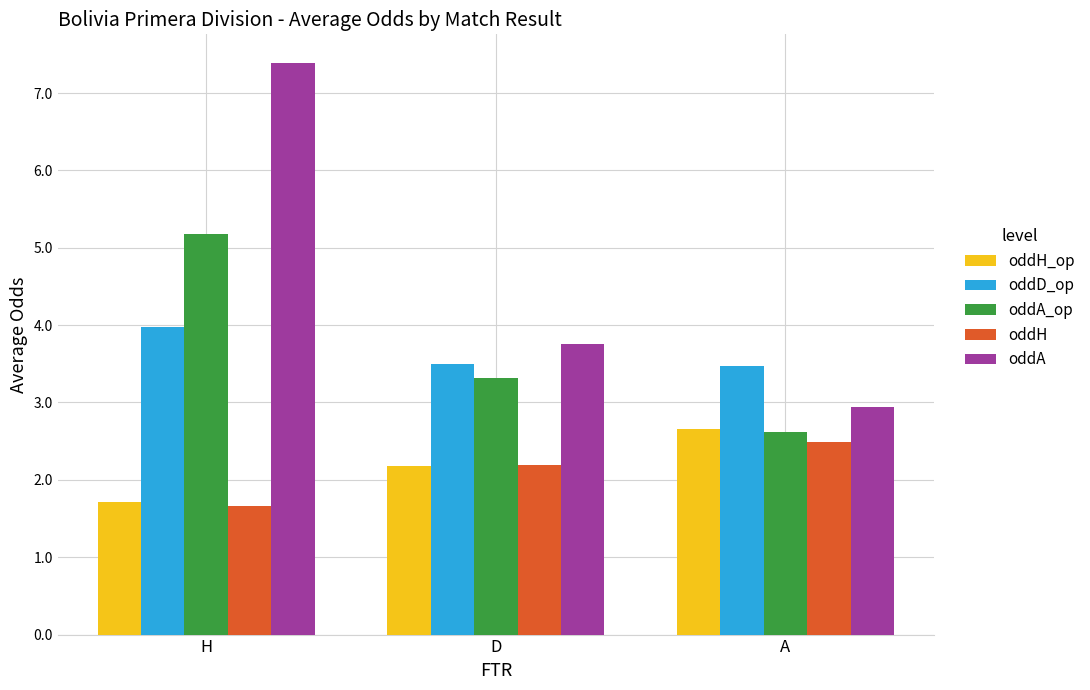

Reading left to right, transcribe all the data shown in this chart.

oddH_op: 1.7	2.2	2.7
oddD_op: 4.0	3.5	3.5
oddA_op: 5.2	3.3	2.6
oddH: 1.7	2.2	2.5
oddA: 7.4	3.8	2.9